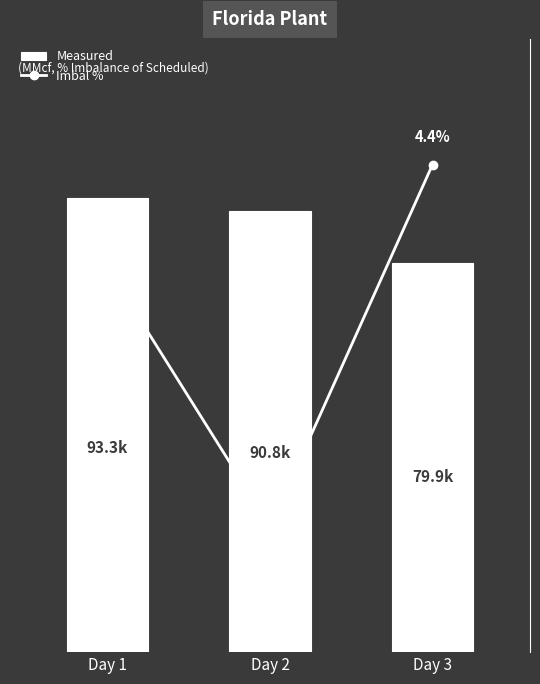

Which series has the largest total across all categories?

Measured